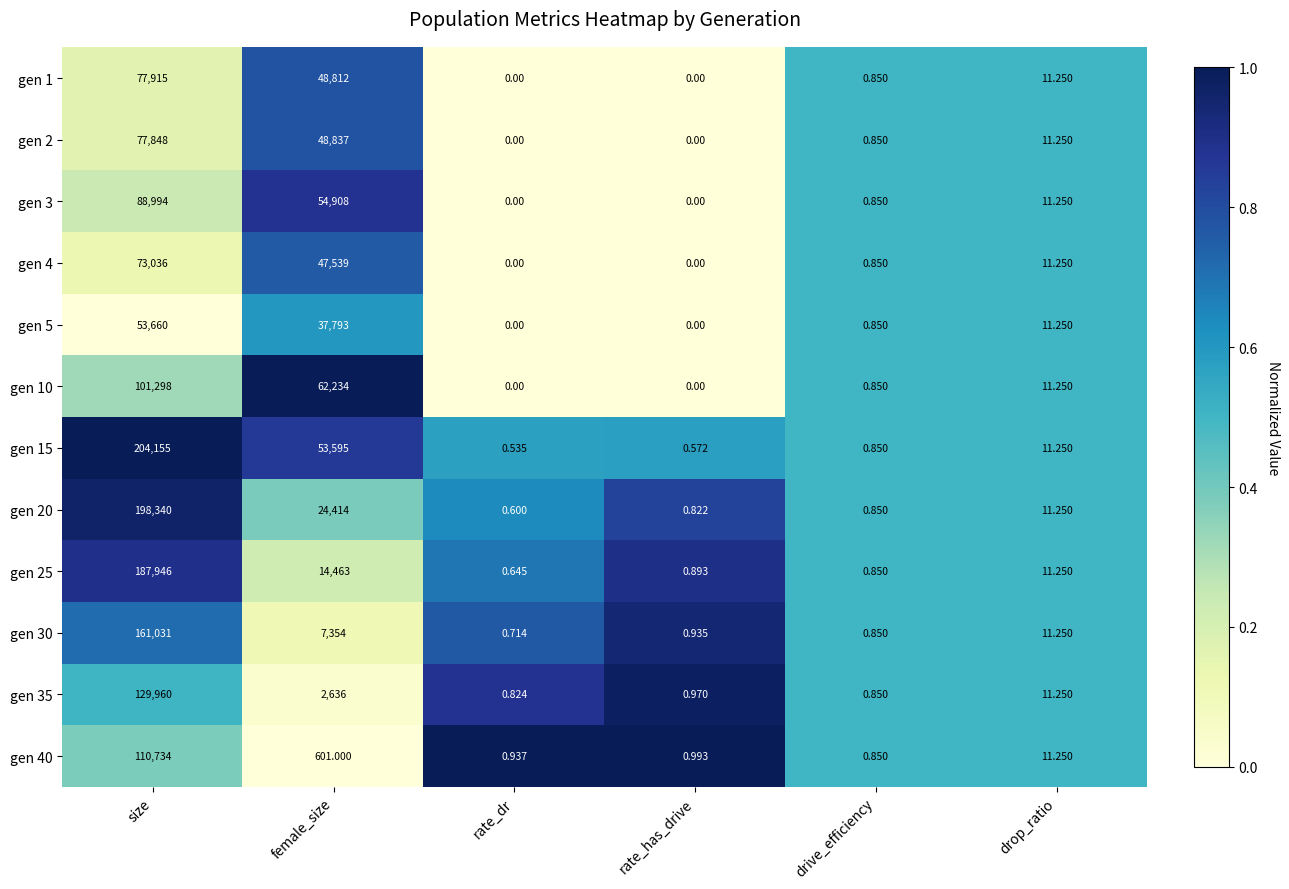

Which category has the highest value in the gen 35 series?

size